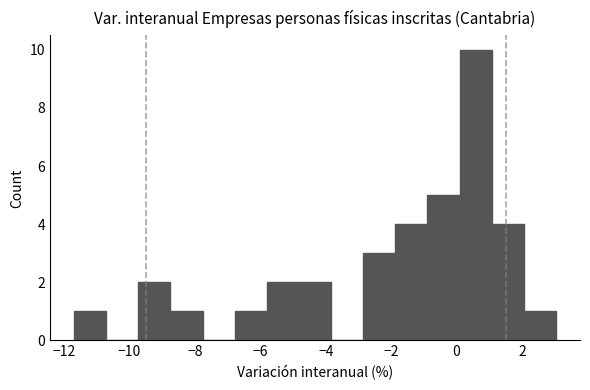

What is the height of the bar covering -11.6 to -10.8 on the x-axis? Neither the bar edges nor the heights are printed on the chart, so give them approximately, as read against the axes.

1